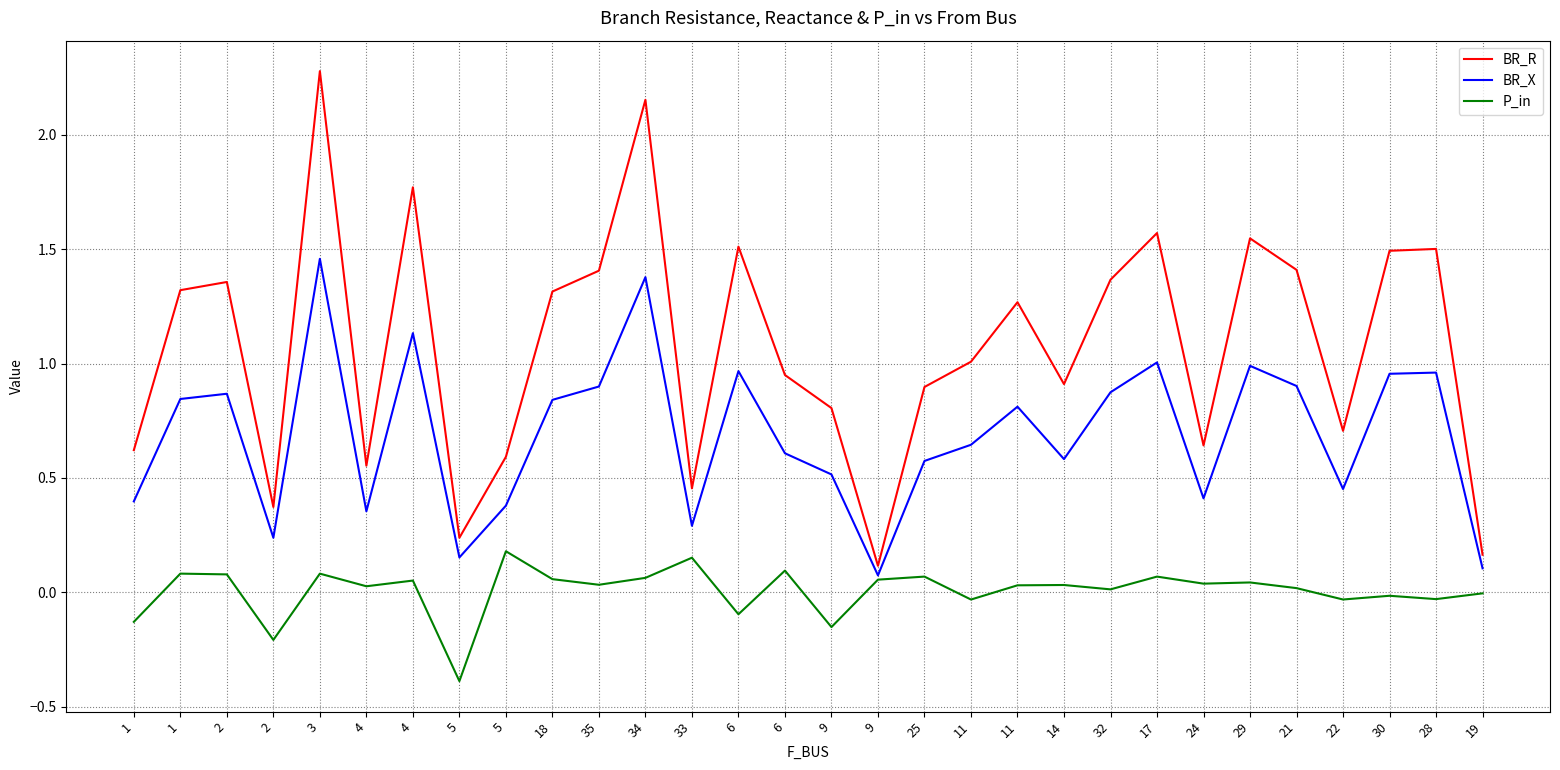

How many lines are shown in the chart?

3